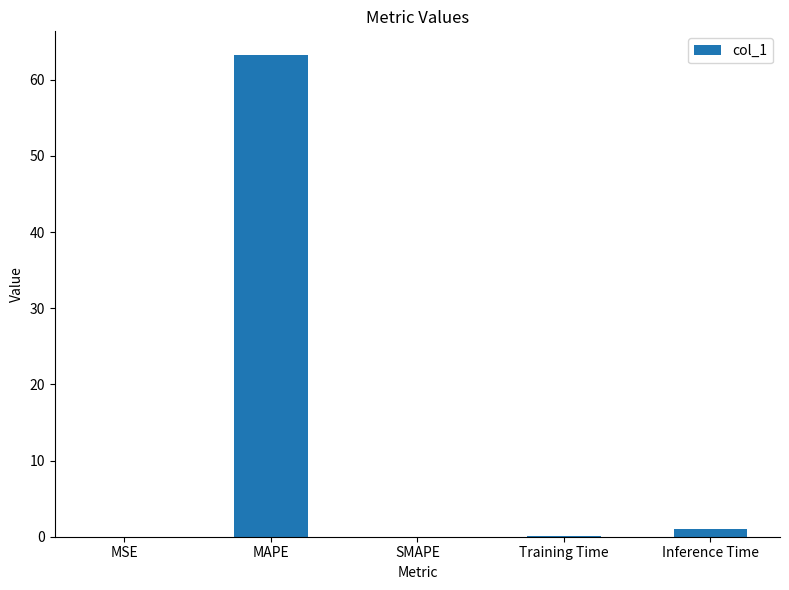

What is the greatest value displayed?

63.2